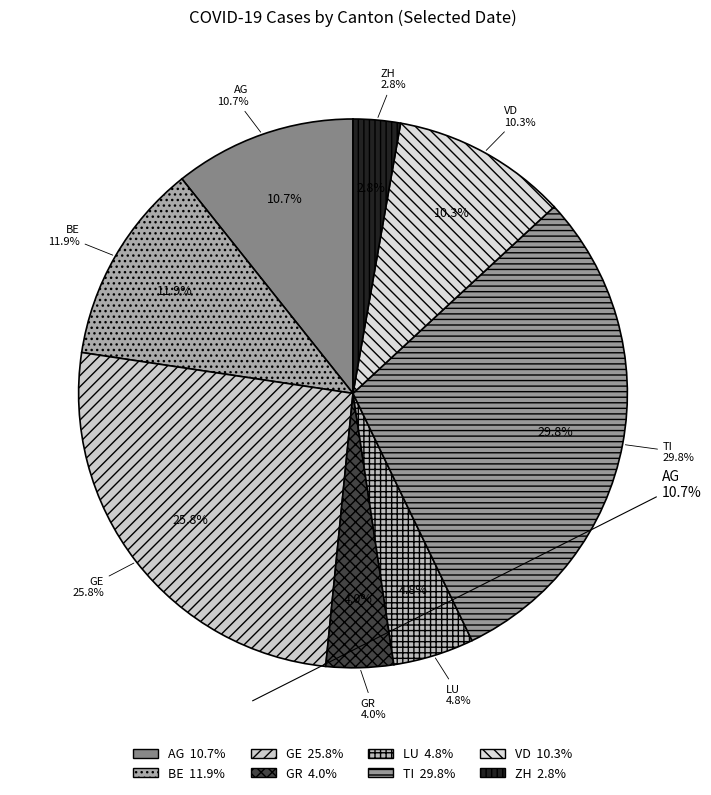

How many slices are in this pie chart?

8